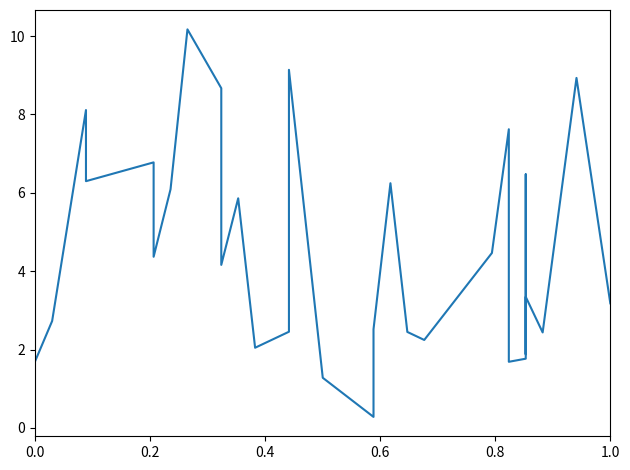

What is the greatest value displayed?

10.2